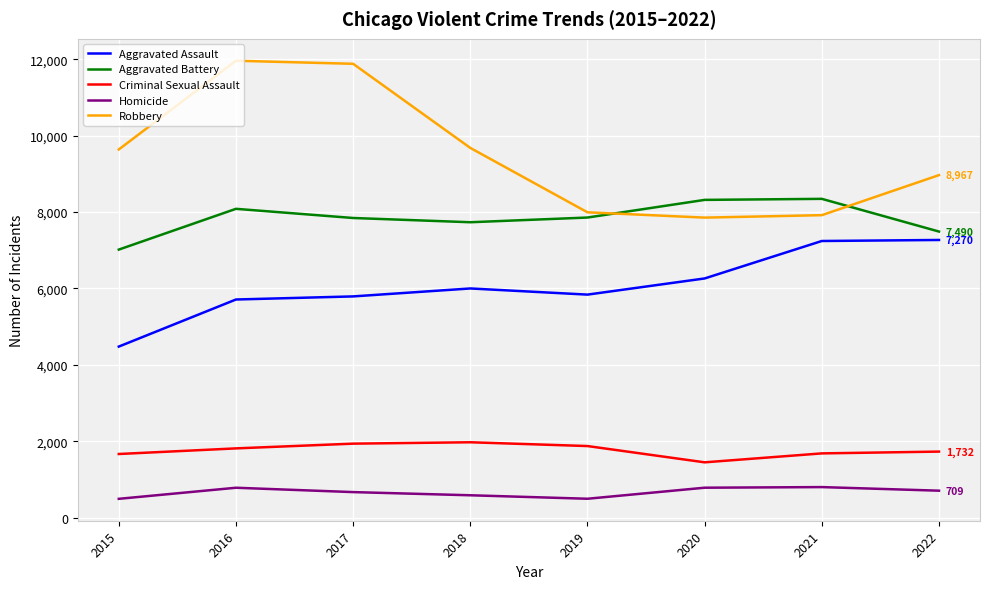

Is the value of Criminal Sexual Assault at 2016 greater than the value of Homicide at 2018?

Yes